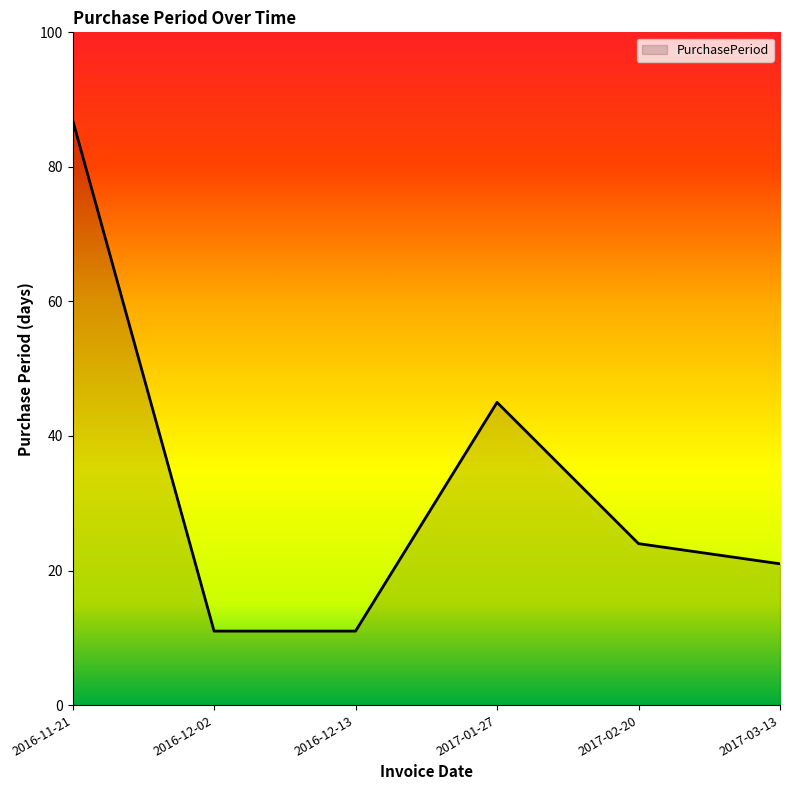

What position from the right is 2016-11-21?

6